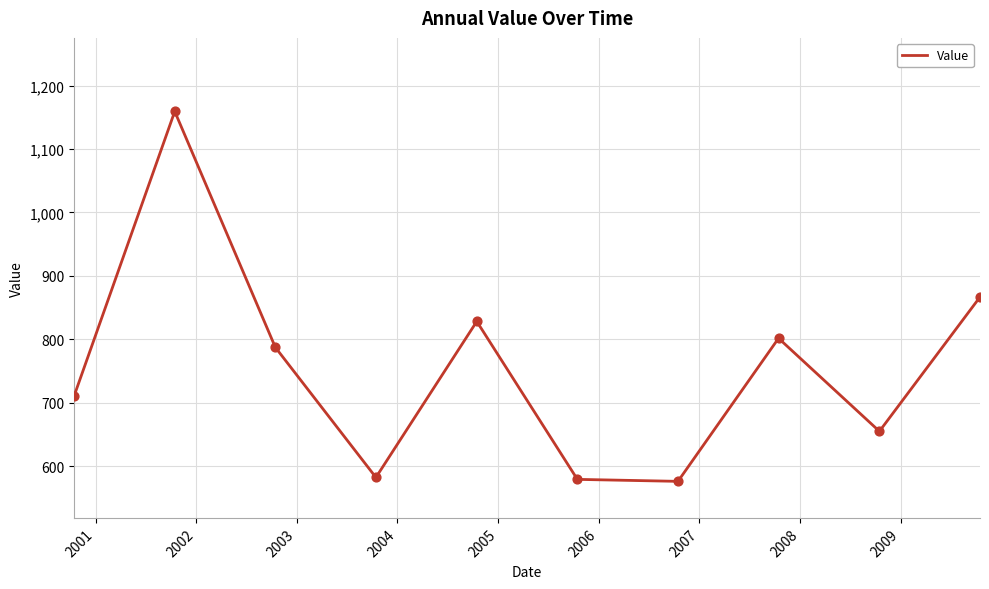

What is the smallest value displayed?

576.1